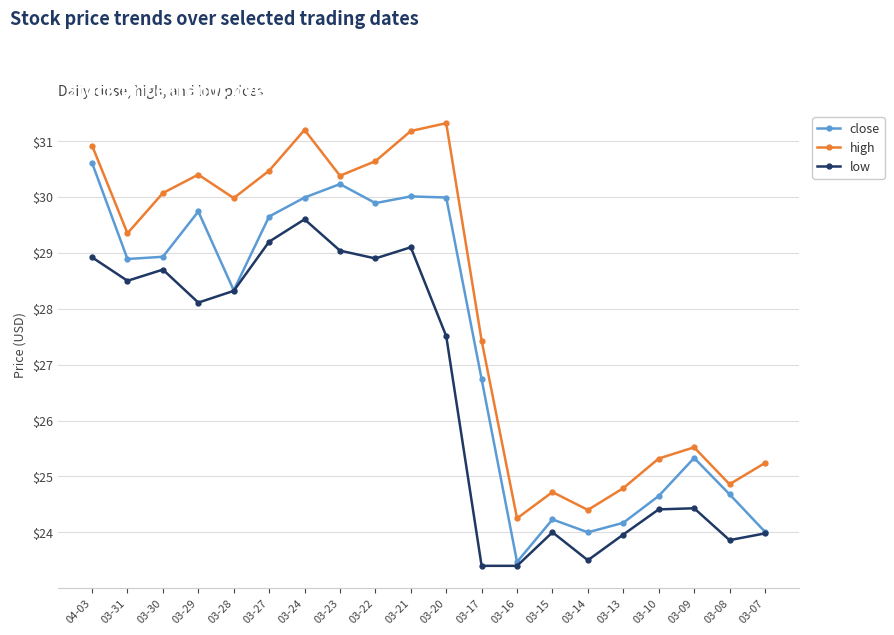

Rank the series by their maximum value, from highest to lowest.

high, close, low